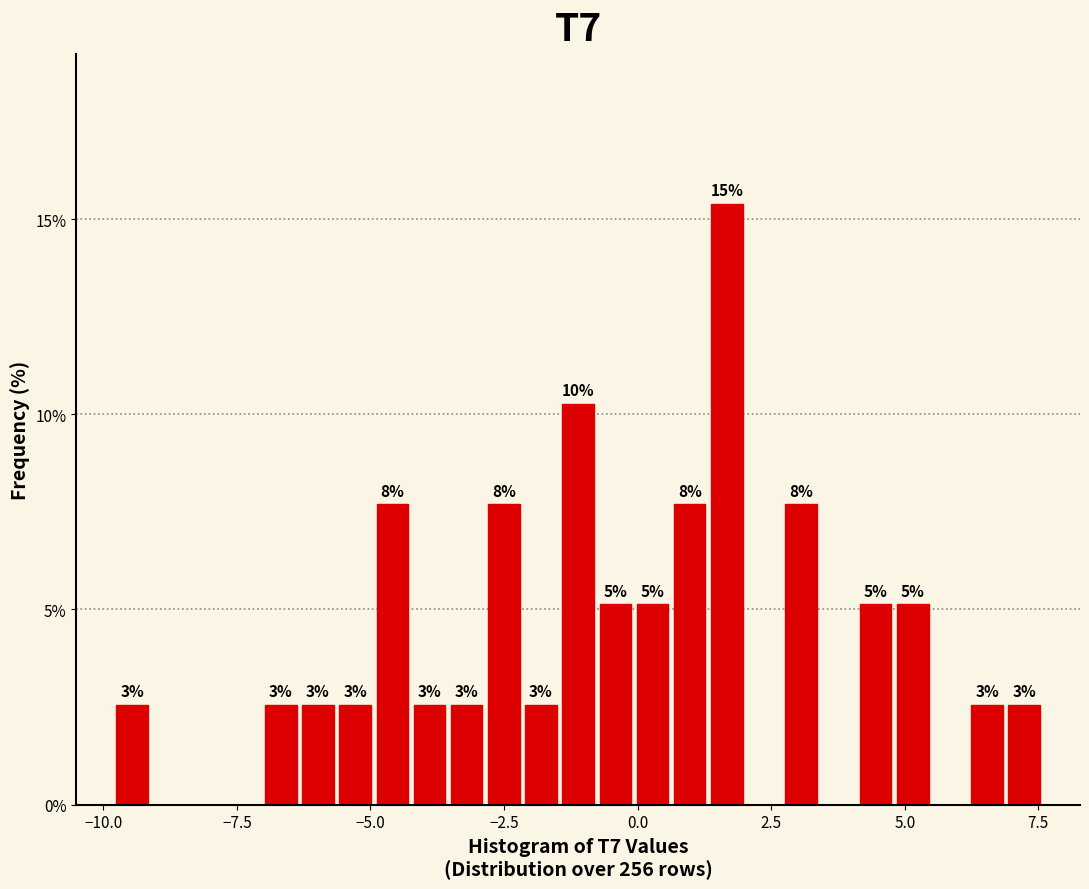

Around what value on the x-axis is the tallest bar? Give the approximate position of its centre, as read against the axis.

1.5